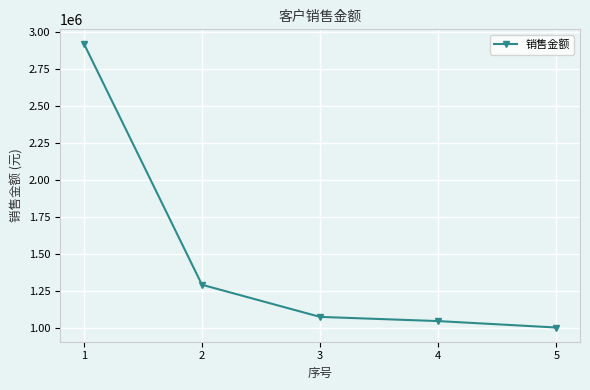

What is the greatest value displayed?

2923076.9